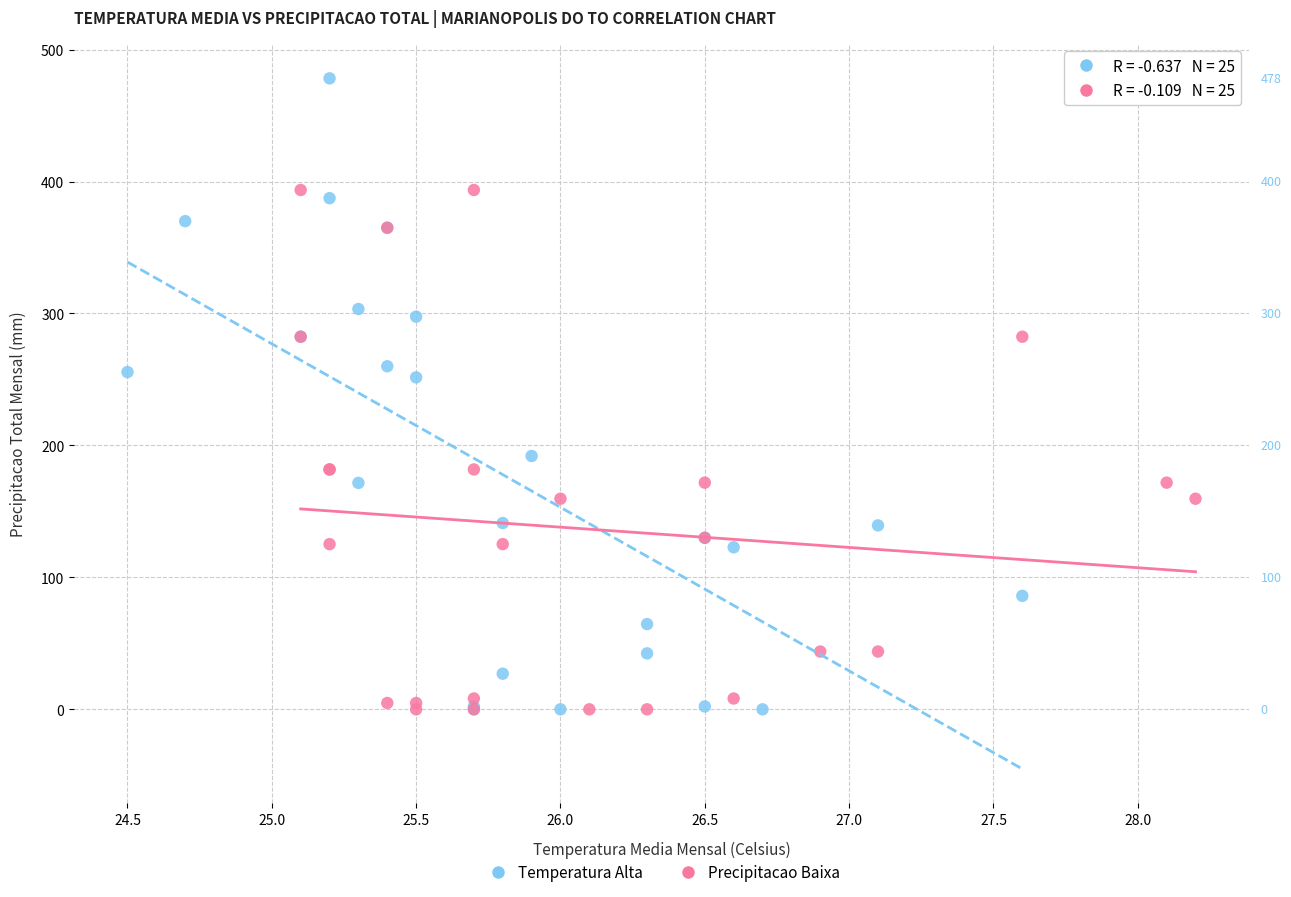

Which series contains the highest Y value?

Temperatura Alta